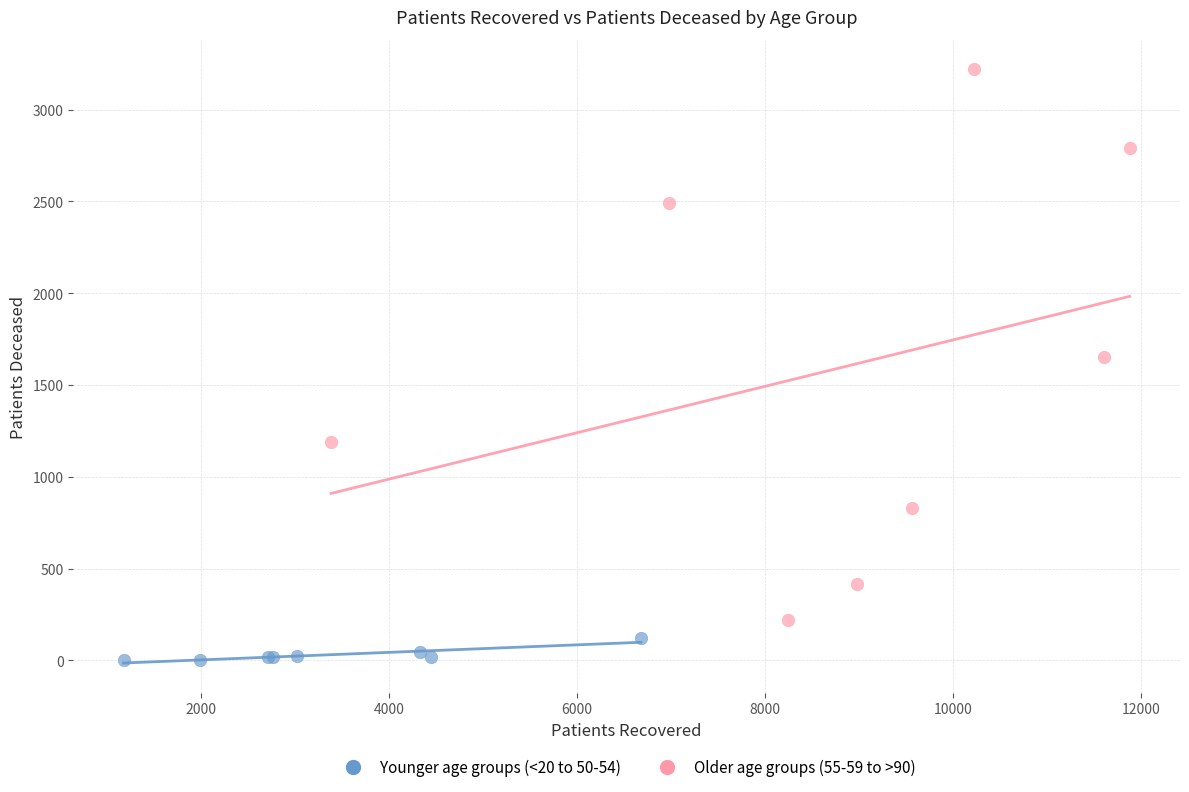

Which series reaches the minimum Y coordinate?

Younger age groups (<20 to 50-54)